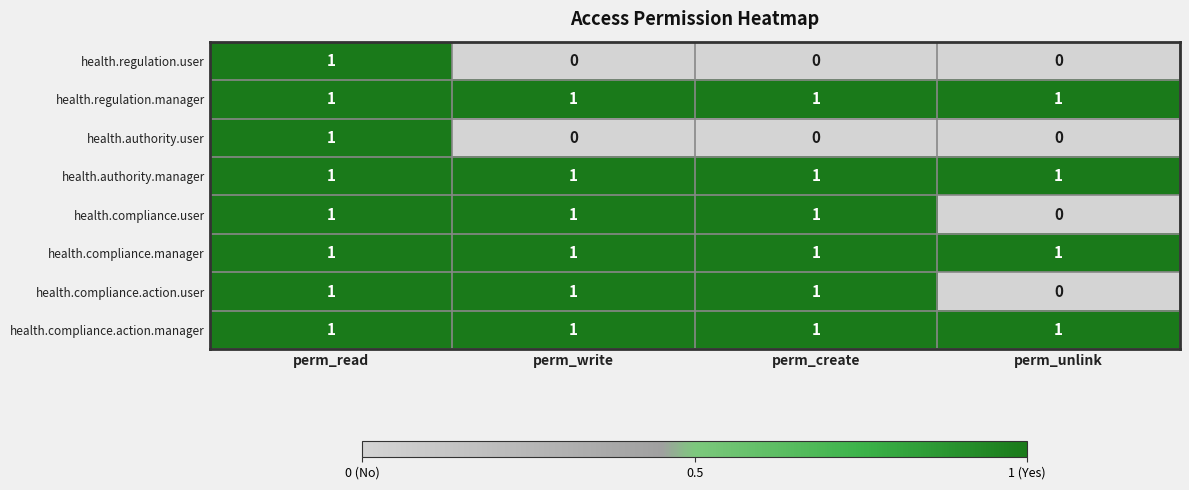

At which category is the sum across all series the highest?

perm_read